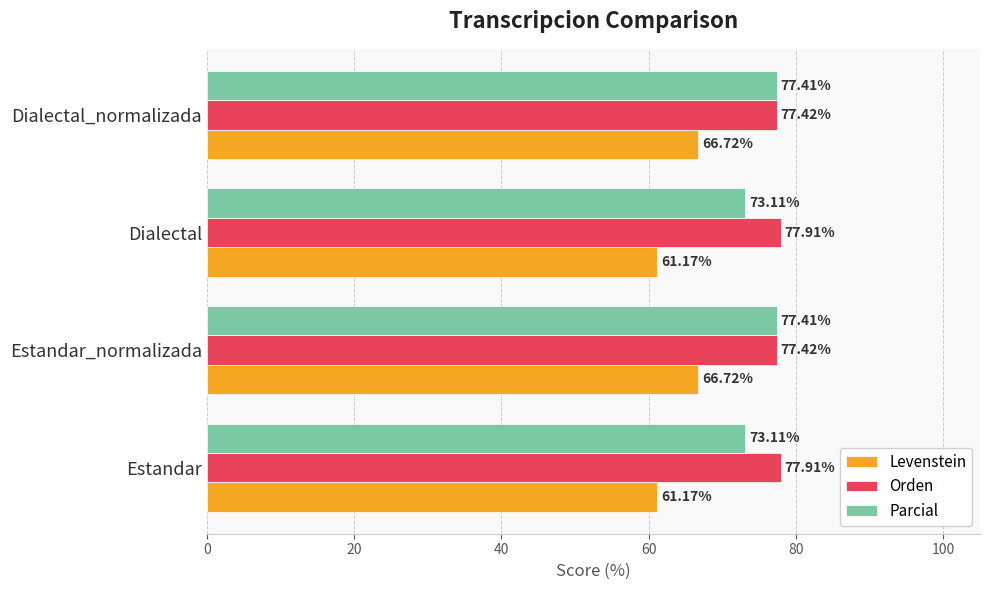

Which series has the widest spread of values?

Levenstein